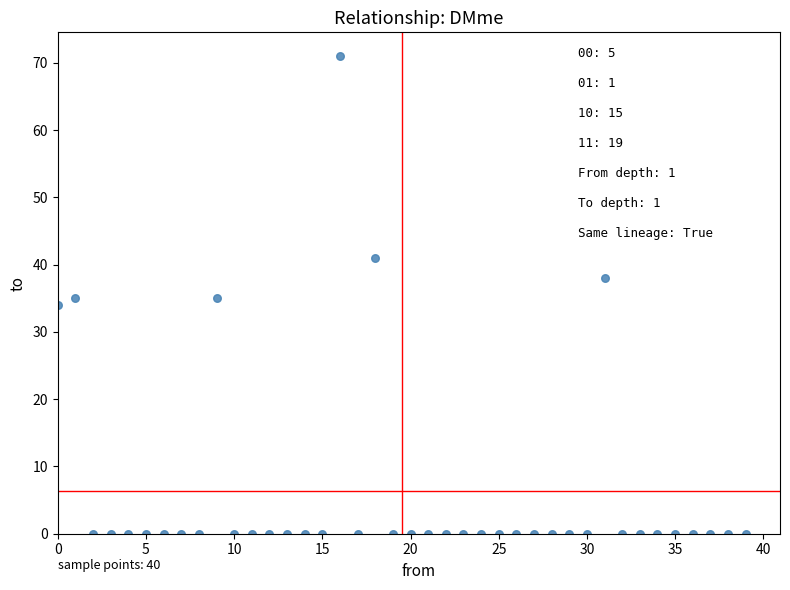

What is the range of Y values (max minus min)?

71